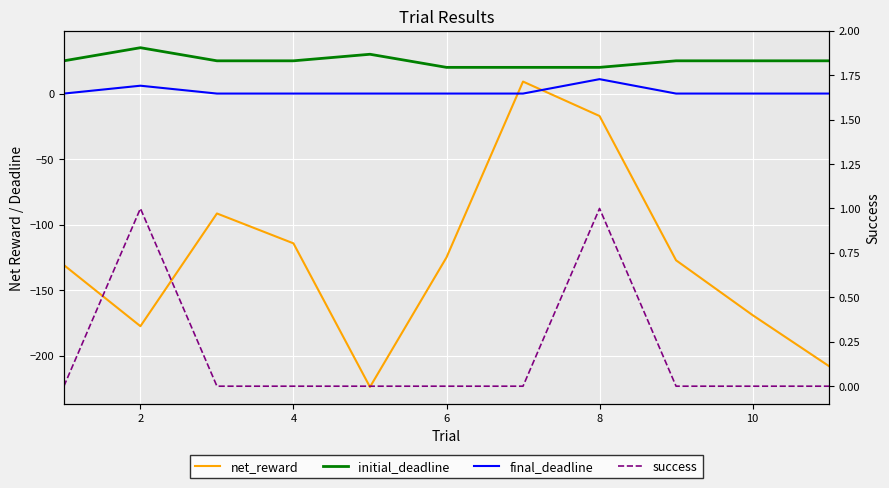

What is the average value of the net_reward series?

-125.1